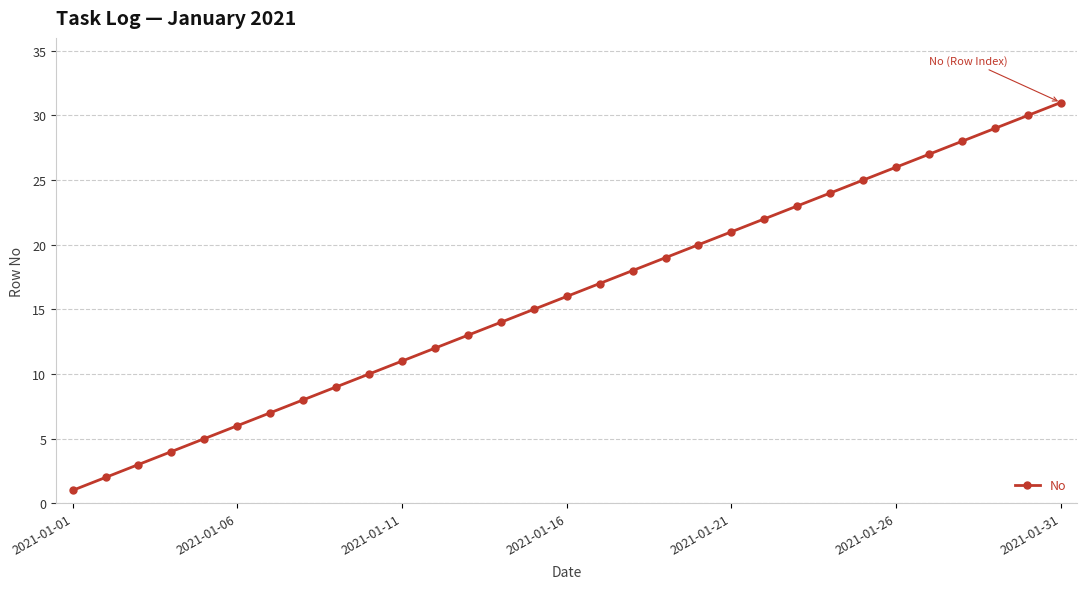

What is the greatest value displayed?

31